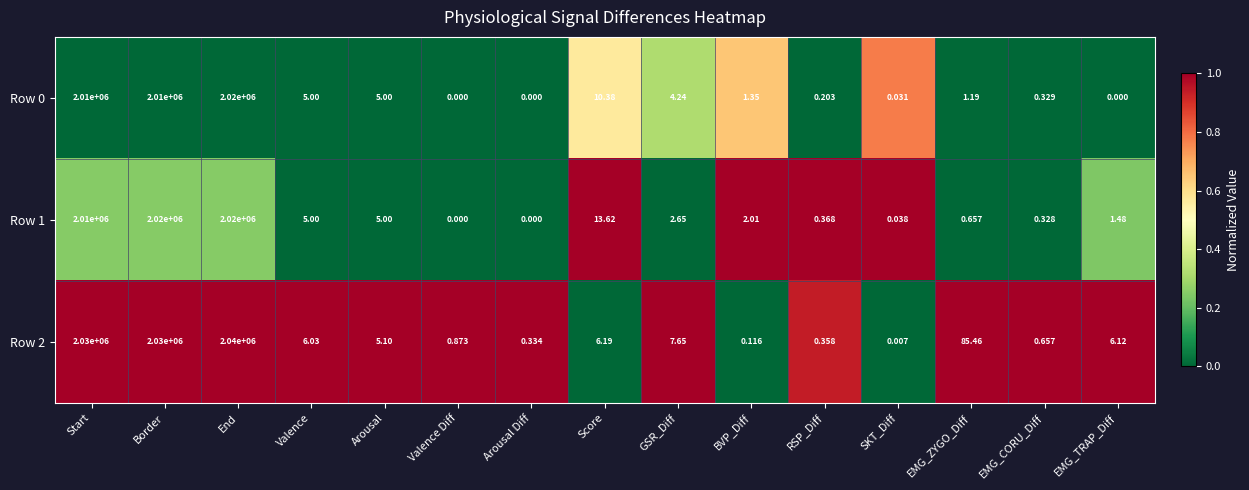

At which category is the sum across all series the highest?

End